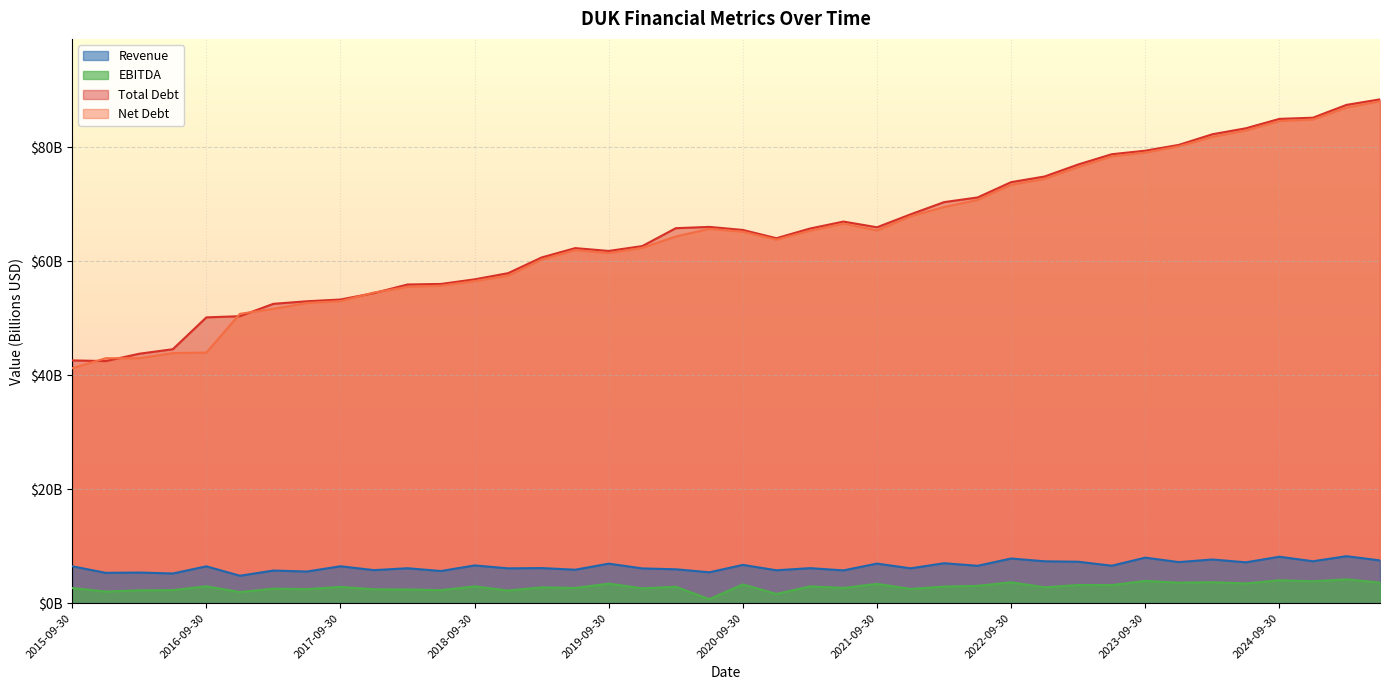

What is the spread (max minus min) of values at 2020-12-31?

62.5